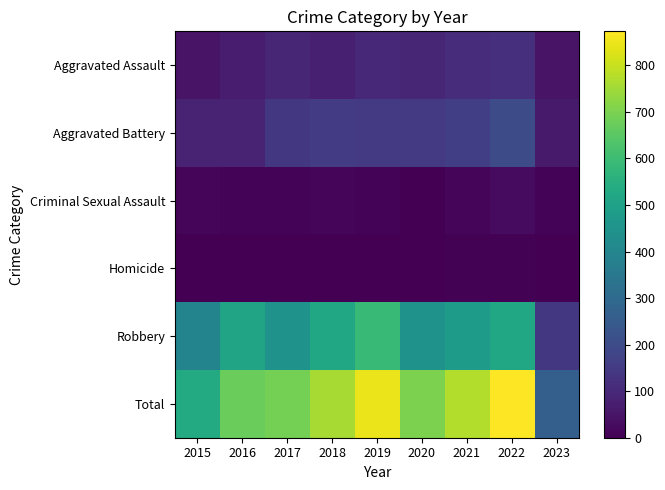

Which series has the largest total across all categories?

Total